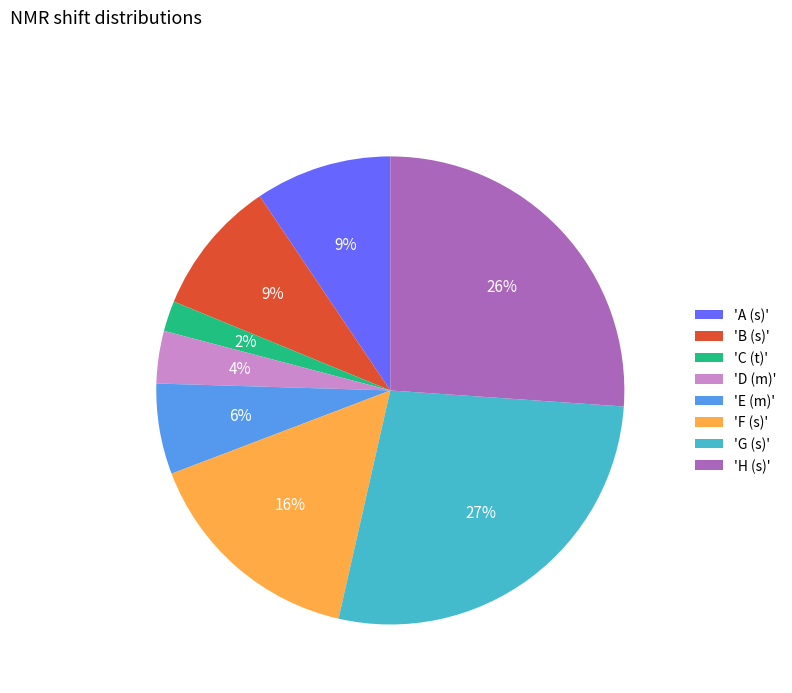

How many segments does this pie chart have?

8